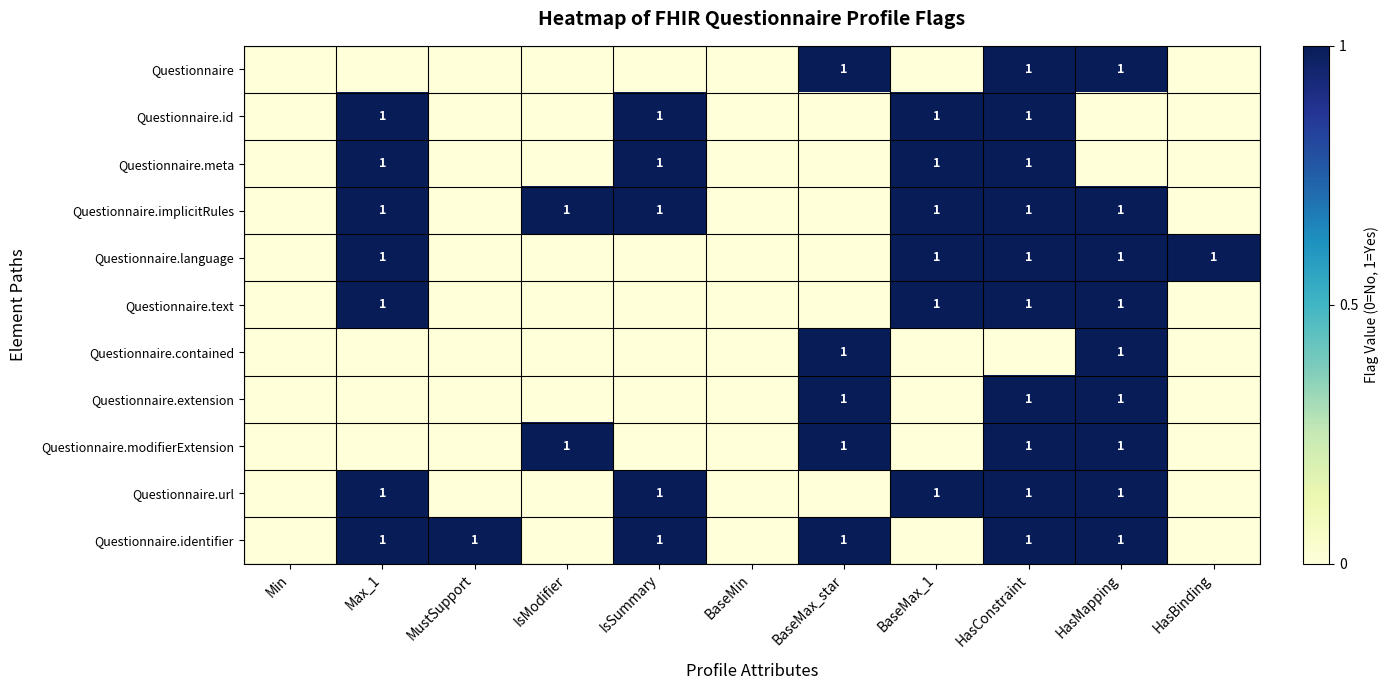

True or false: Questionnaire.identifier has a value of 1 at HasConstraint.

True